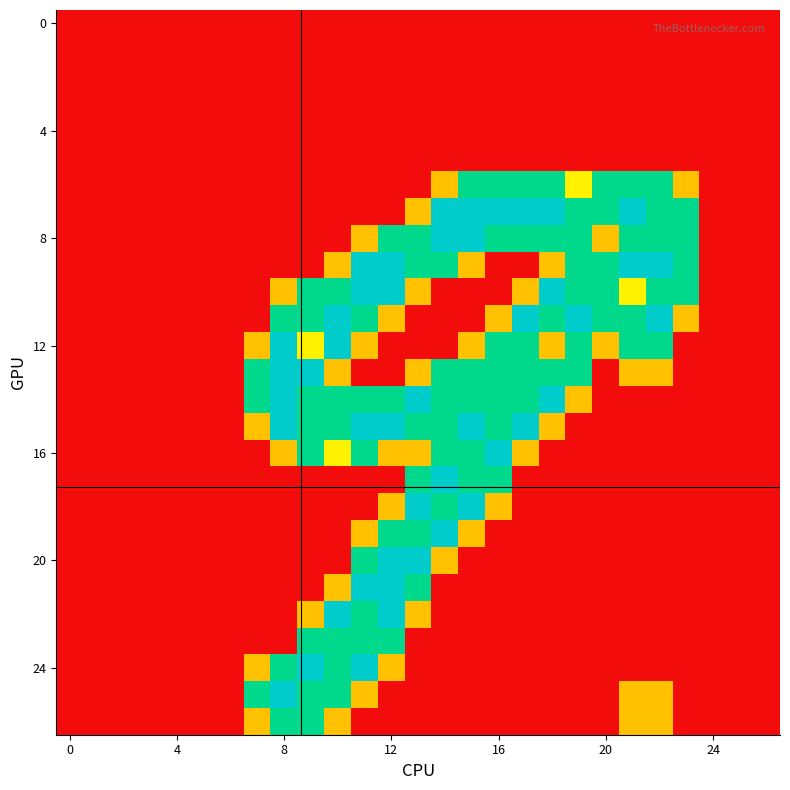

At which category does the chart reach its peak across all series?

14